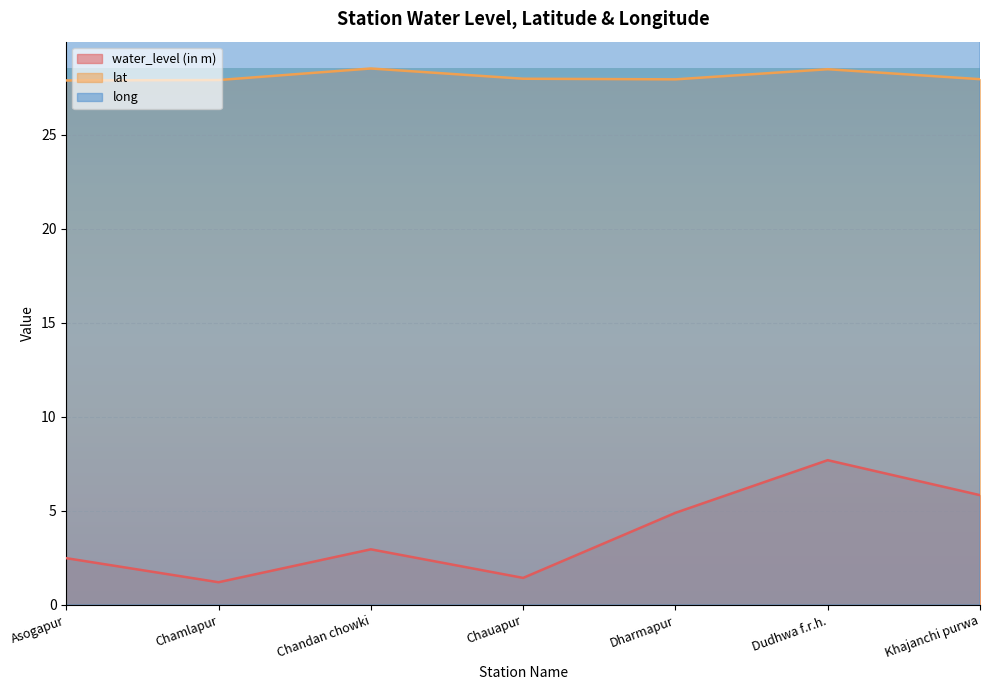

True or false: lat and water_level (in m) intersect in this chart.

False